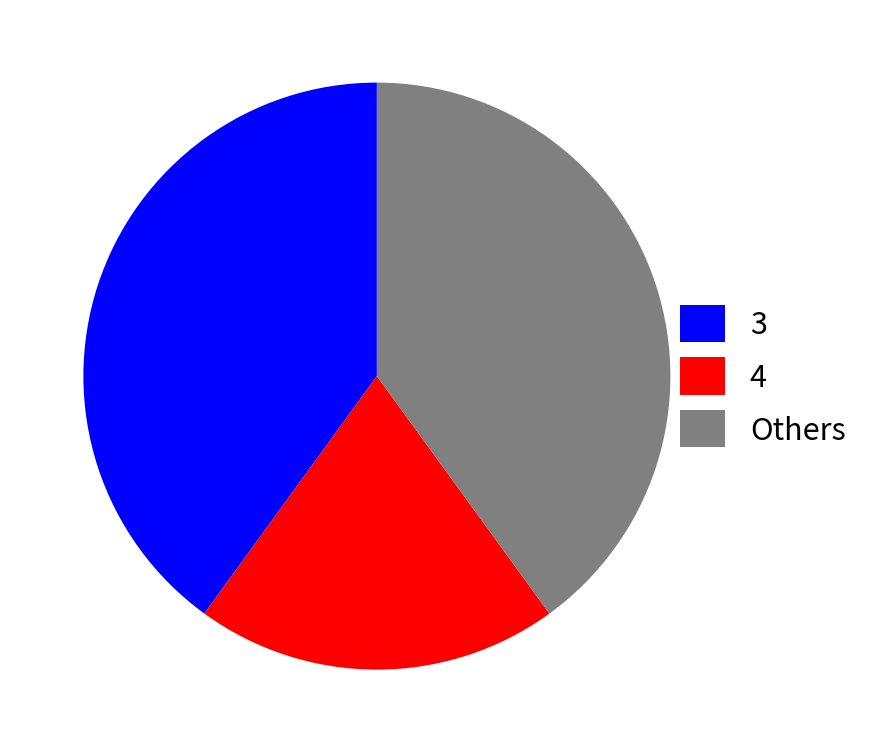

The 4 slice represents 1% of the pie. True or false?

False